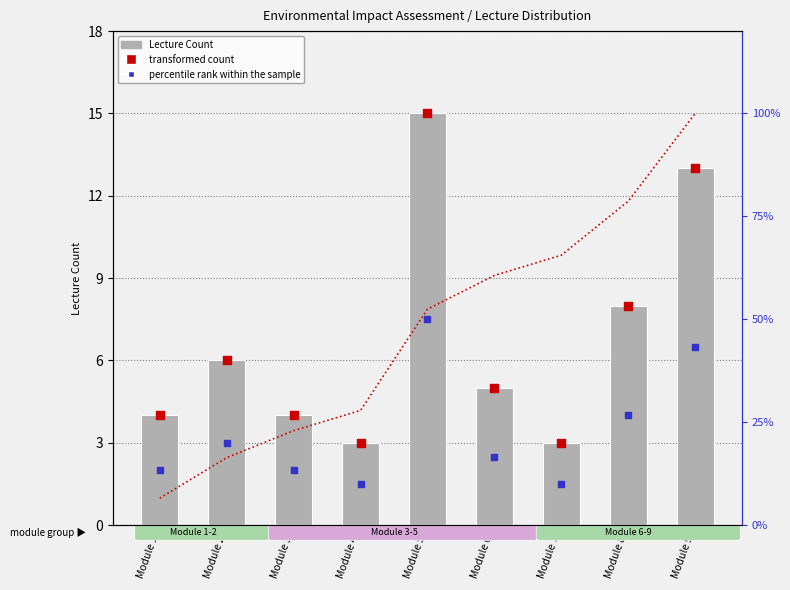

Which series has the largest Y range (max minus min)?

Lecture Count